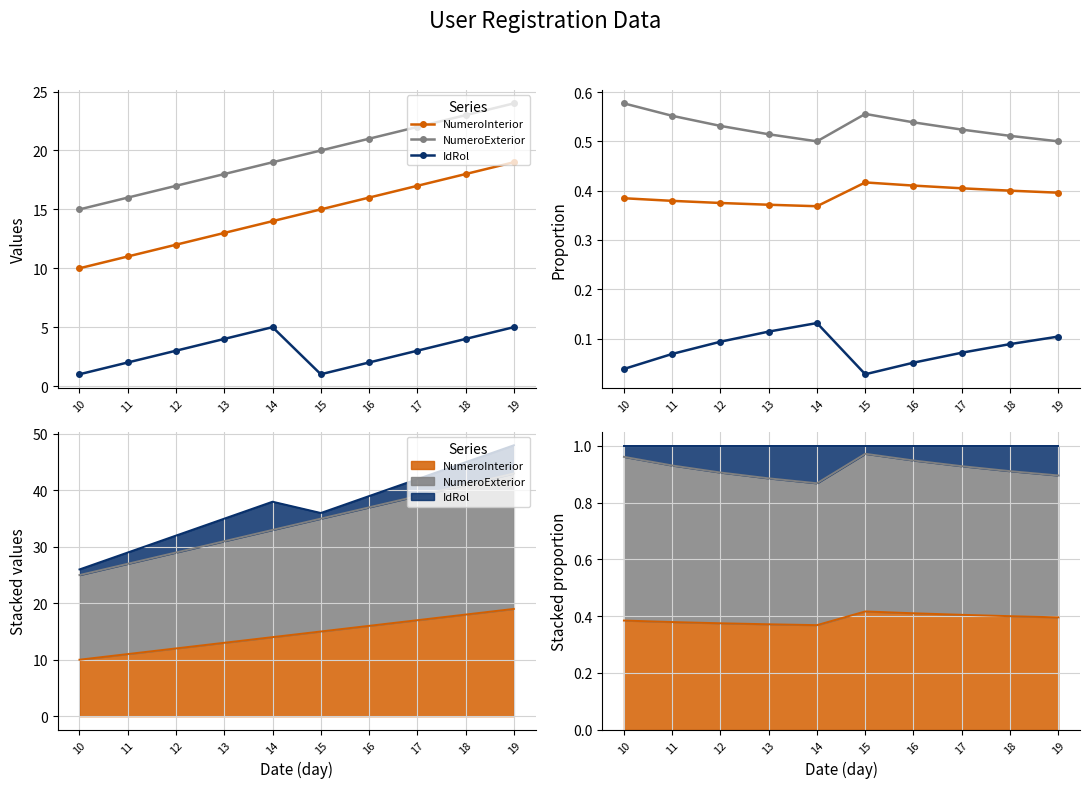

Count the IdRol values in the range 0 to 1.

10